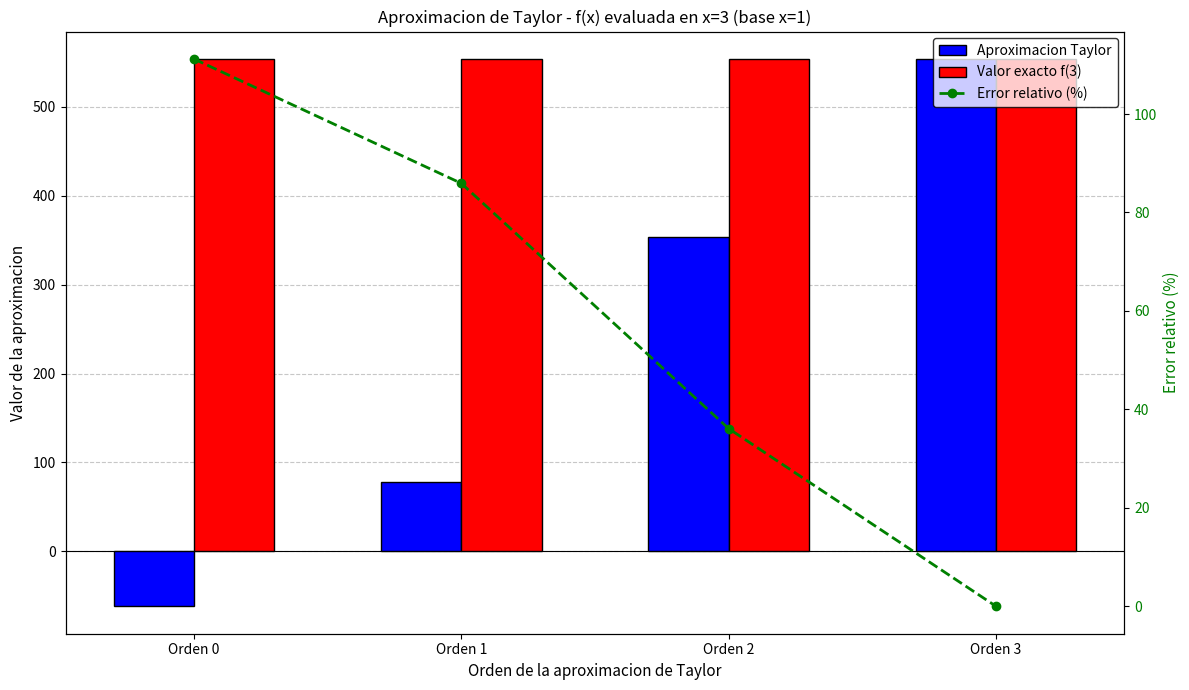

Which series has the largest total across all categories?

Valor exacto f(3)